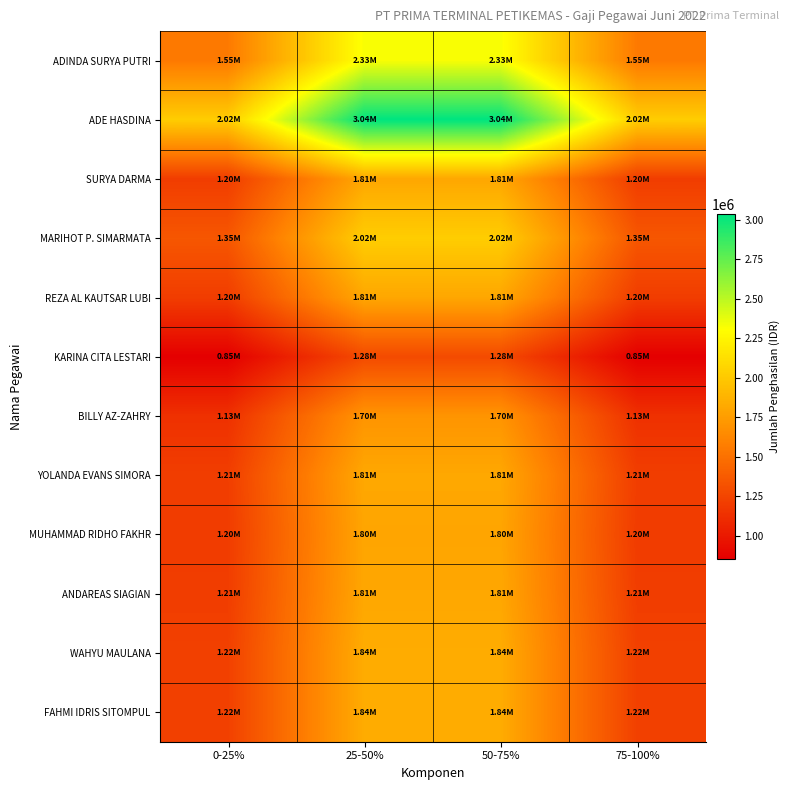

What is the total value across all series at 25-50%?

23072509.0